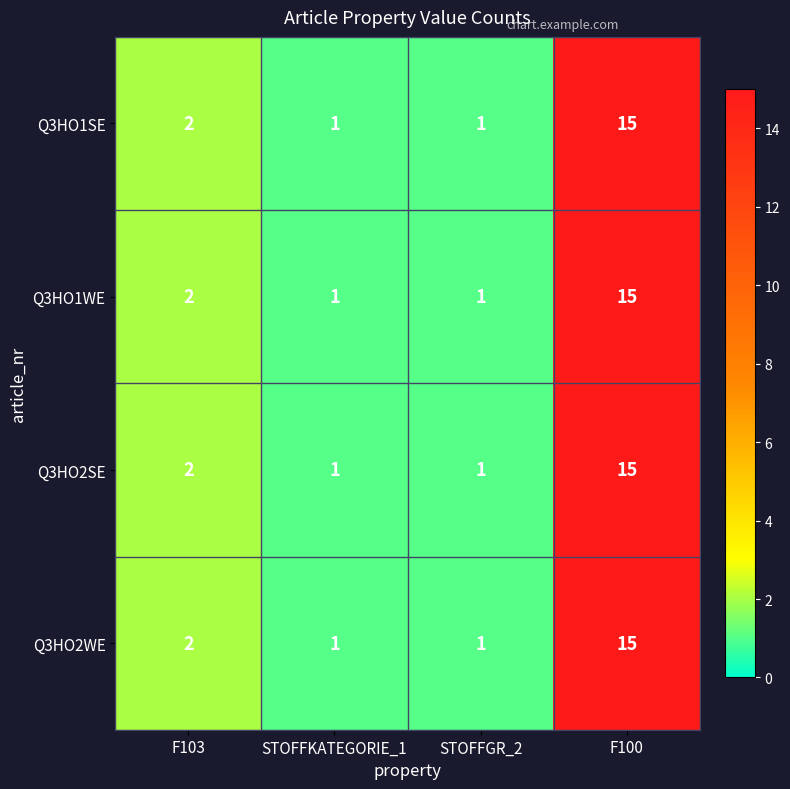

What is the total value across all series at F103?

8